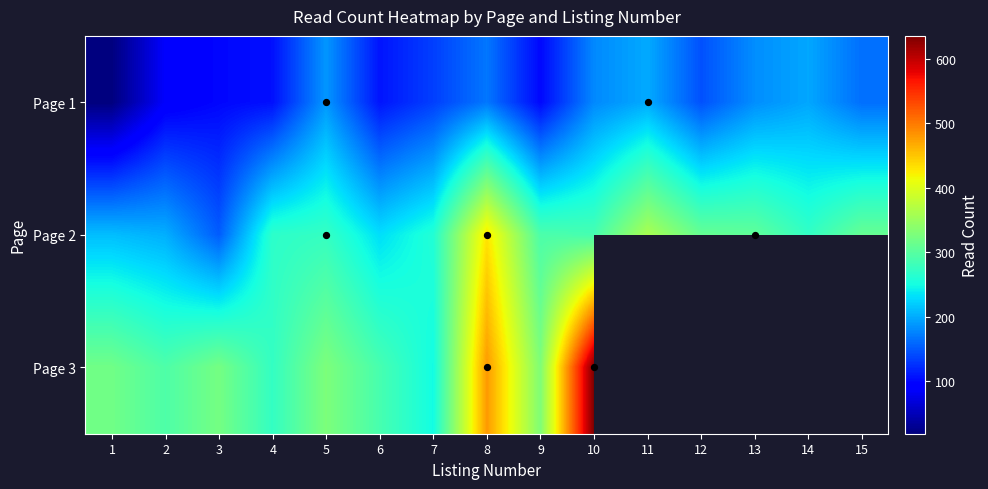

What is the greatest value displayed?

636